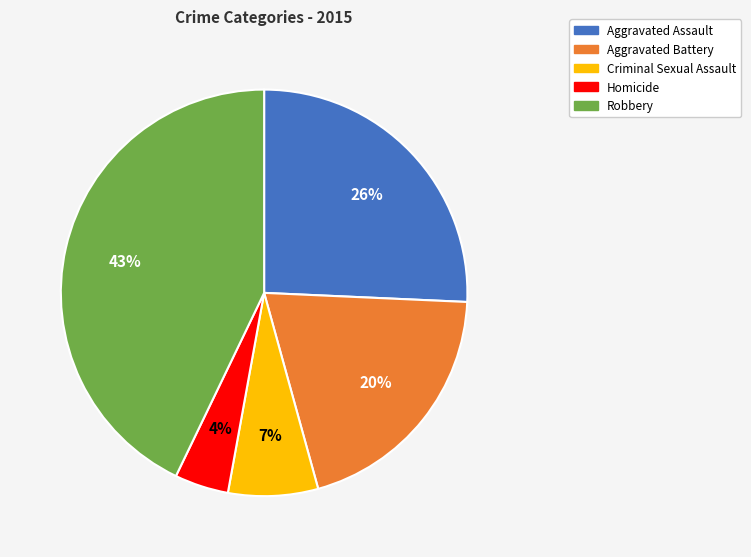

To the nearest percent, what is the combined percentage of Aggravated Assault and Homicide?

30%